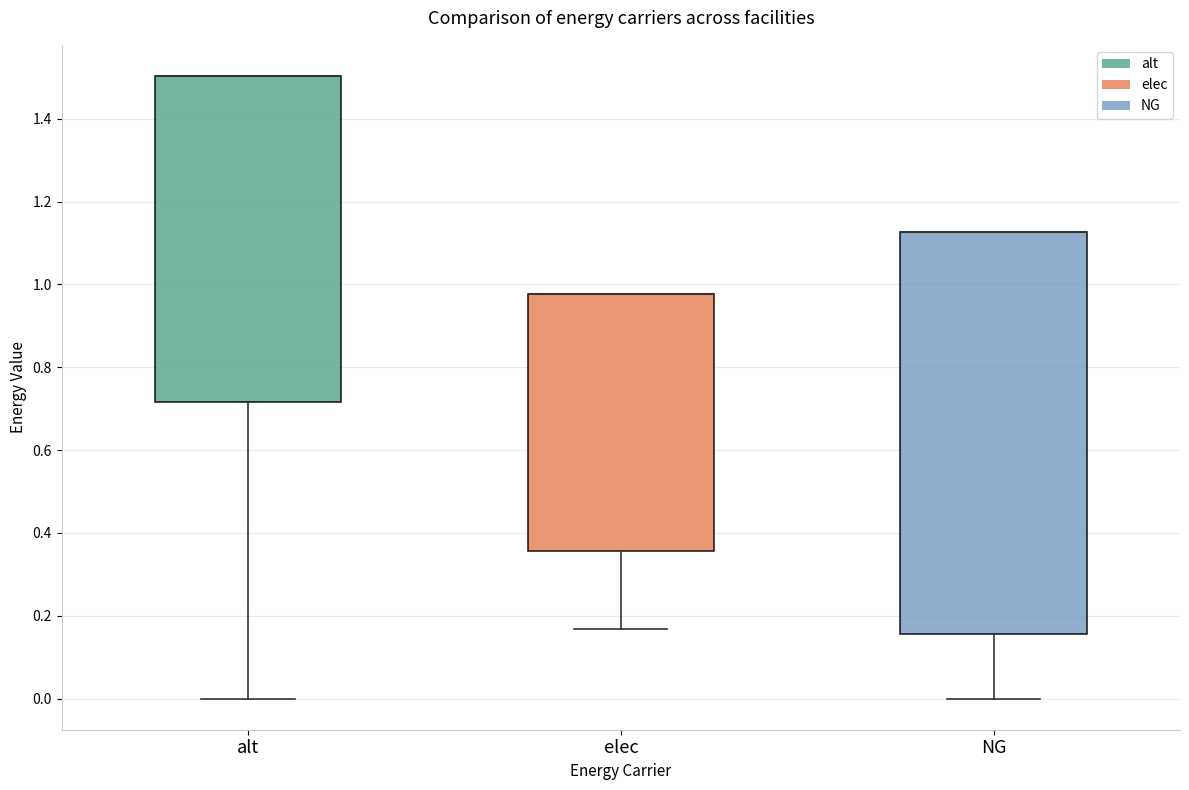

Reading left to right, transcribe this box plot: for each box, give where its median line is, the range the box spans, and where its two whiskers end, as read against the y-axis. The values are not printed on the chart, so give them approximately, as read against the axis.

alt: median 1.50 (drawn on the box's upper edge), box 0.72 to 1.50, whiskers 0.00 to 1.50
elec: median 0.98 (drawn on the box's upper edge), box 0.36 to 0.98, whiskers 0.16 to 0.98
NG: median 1.12 (drawn on the box's upper edge), box 0.16 to 1.12, whiskers 0.00 to 1.12